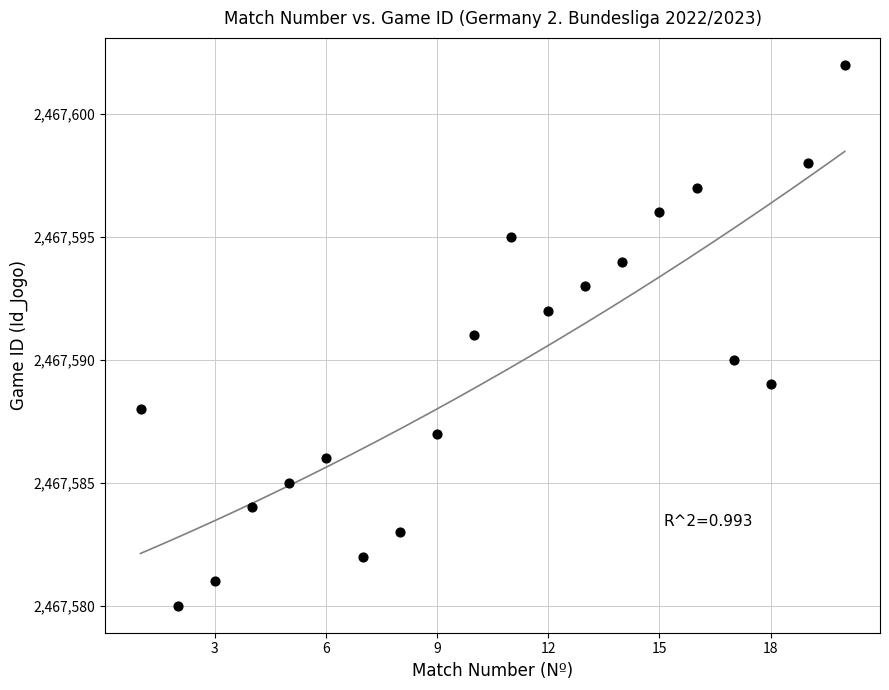

What is the range of X values (max minus min)?

19